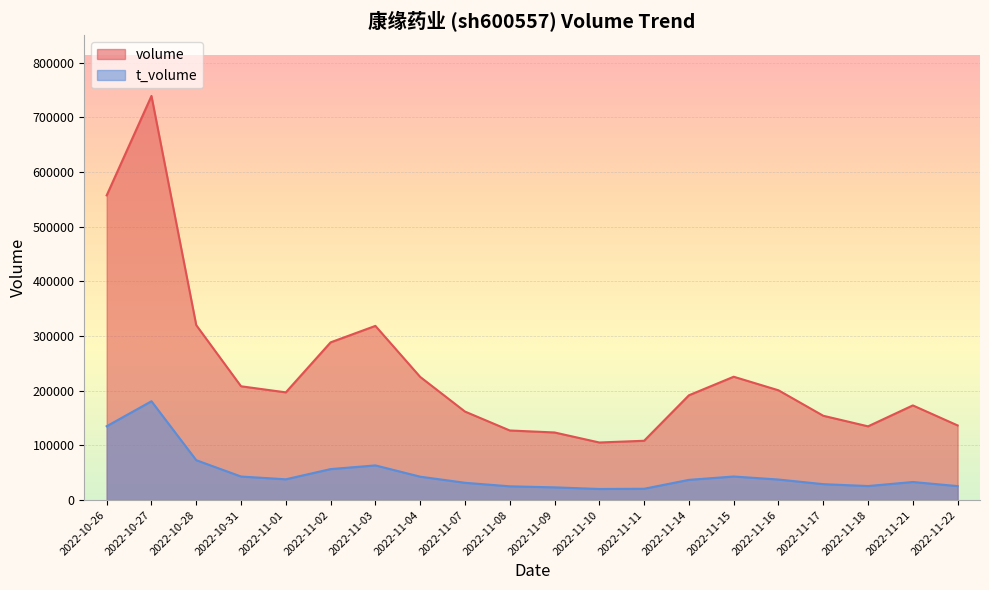

Is it true that volume equals 275198 at 2022-11-01?

False